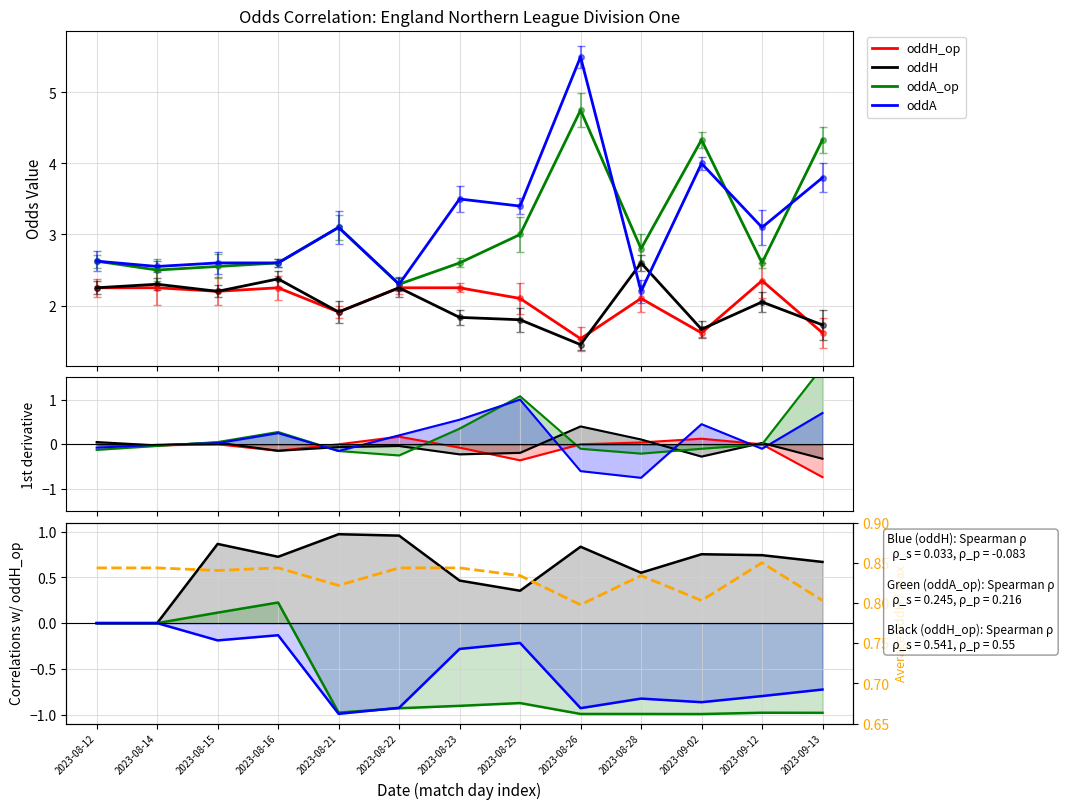

What is the difference between the oddH values at 2023-08-12 and 2023-08-15?

0.9